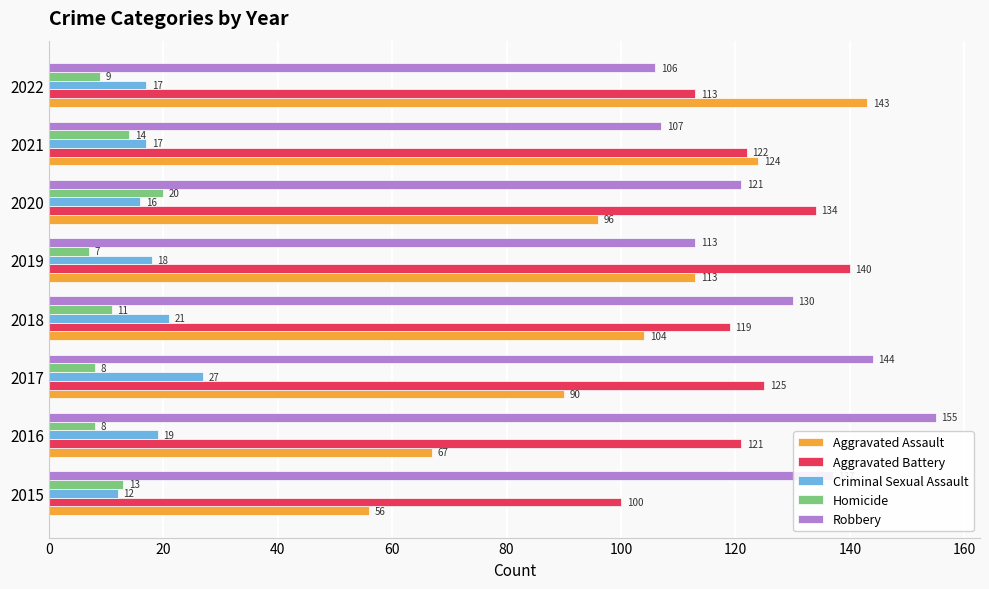

Which category has the lowest value across all series?

2019